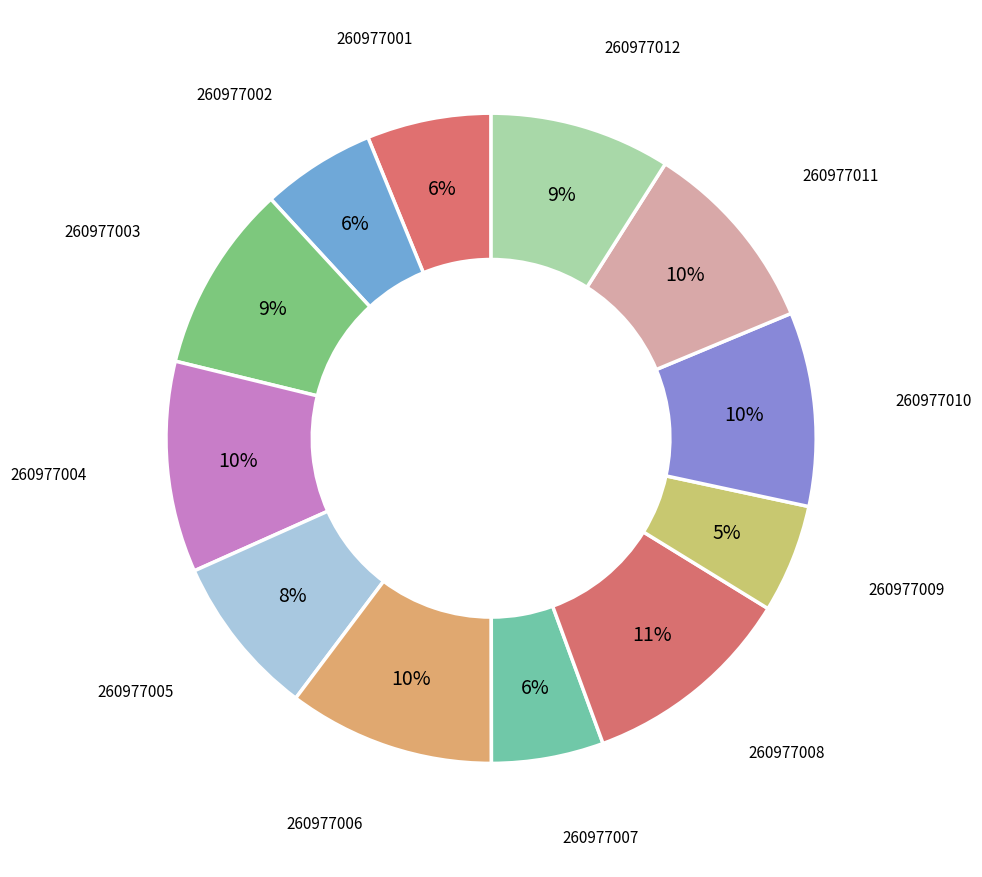

To the nearest percent, what is the average slice percentage?

8%